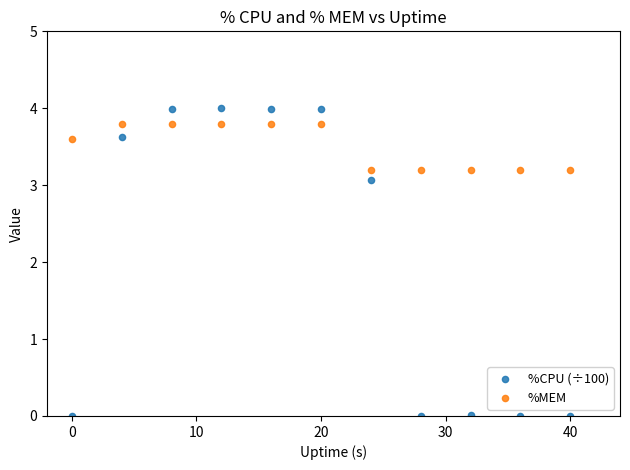

What are all the series names shown in the legend?

%CPU (÷100), %MEM